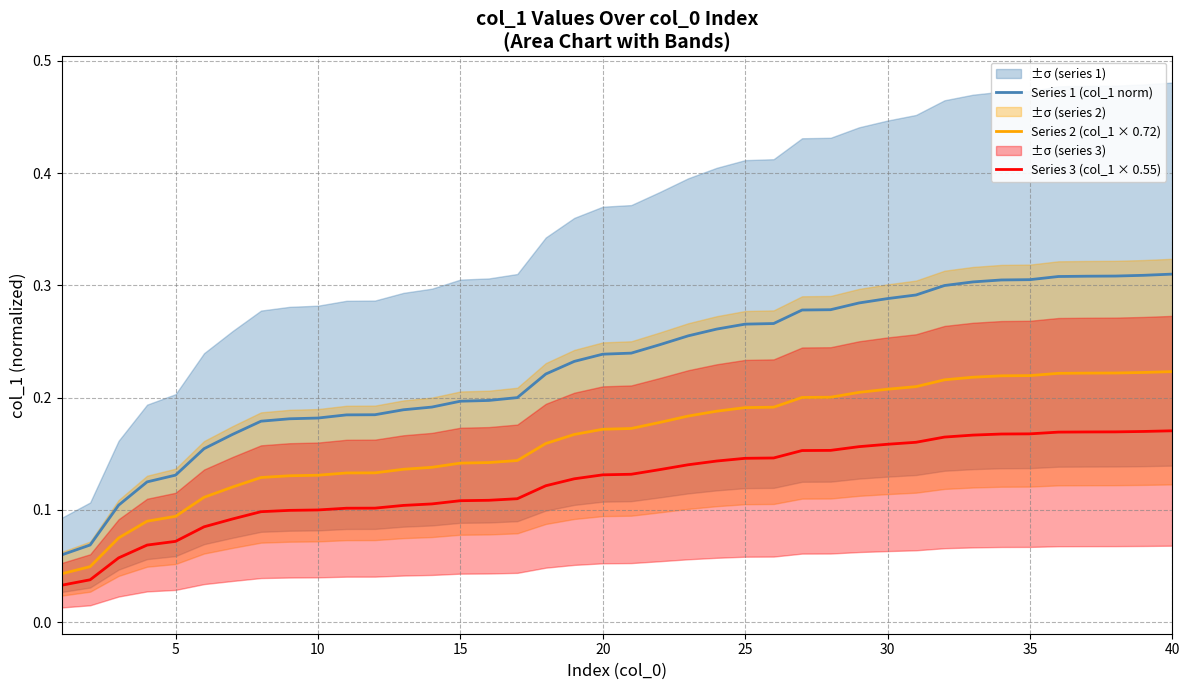

What is the difference between the maximum and minimum values in the Series 3 (col_1 × 0.55) series?

0.1